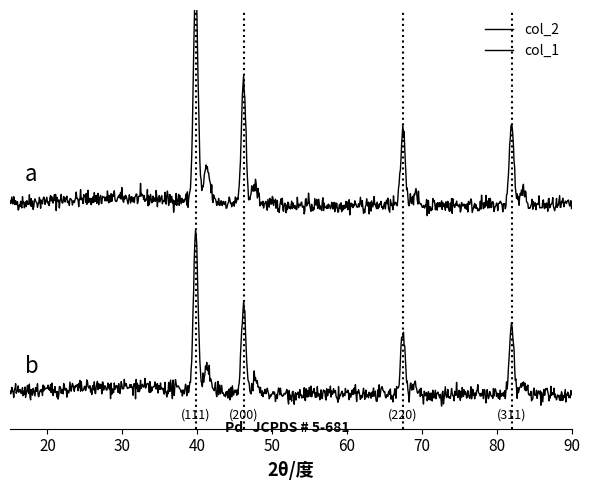

Is this an area chart (filled region under the line)?

No